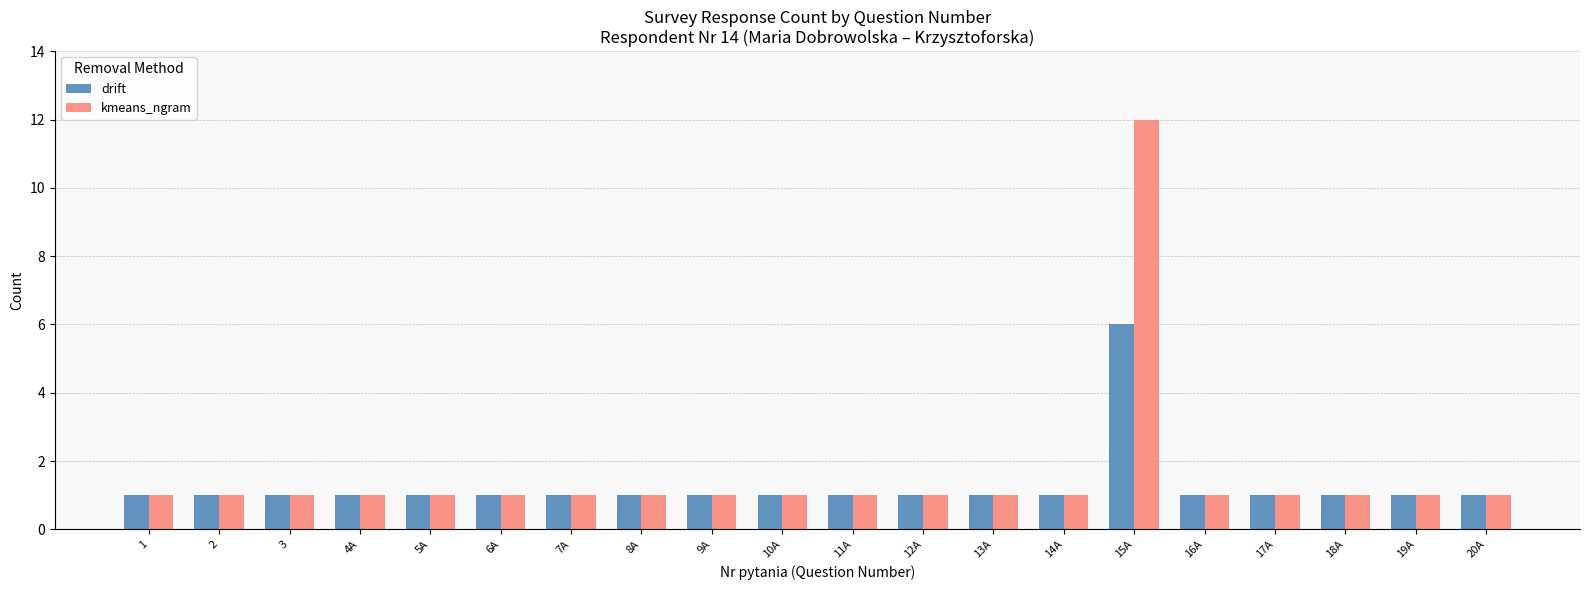

At which category is the sum across all series the highest?

15A